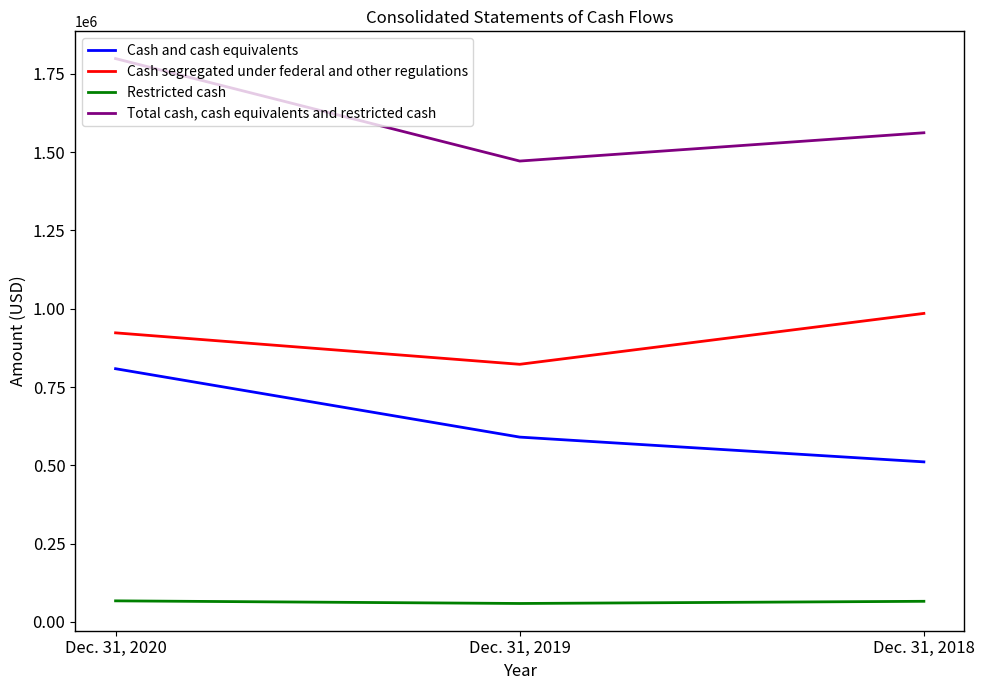

Does the chart have visible grid lines?

No